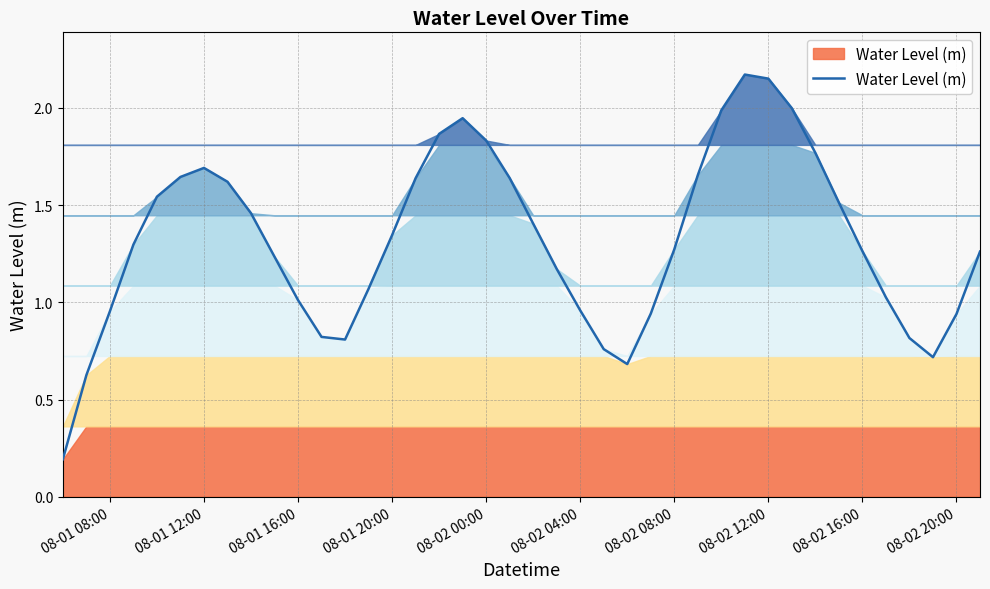

How many categories are shown in the chart?

40